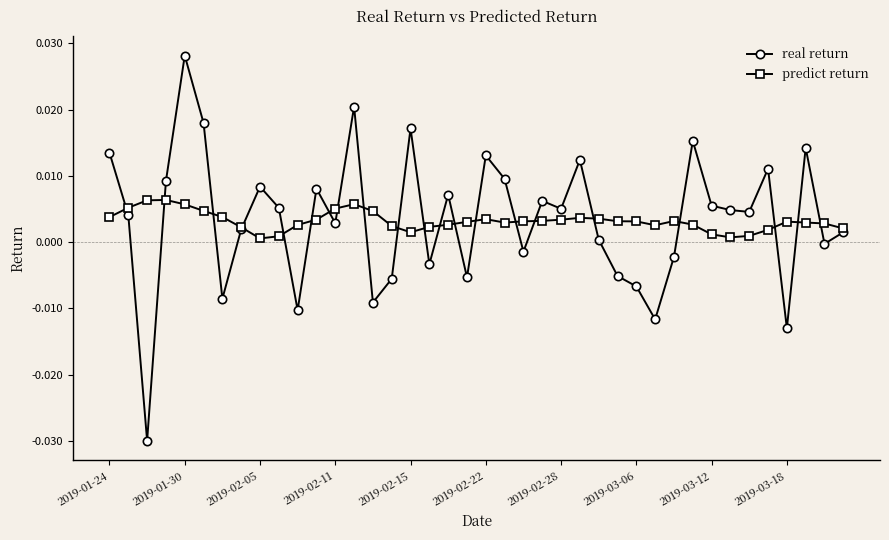

True or false: real return has more than 0 interior local peaks.

True